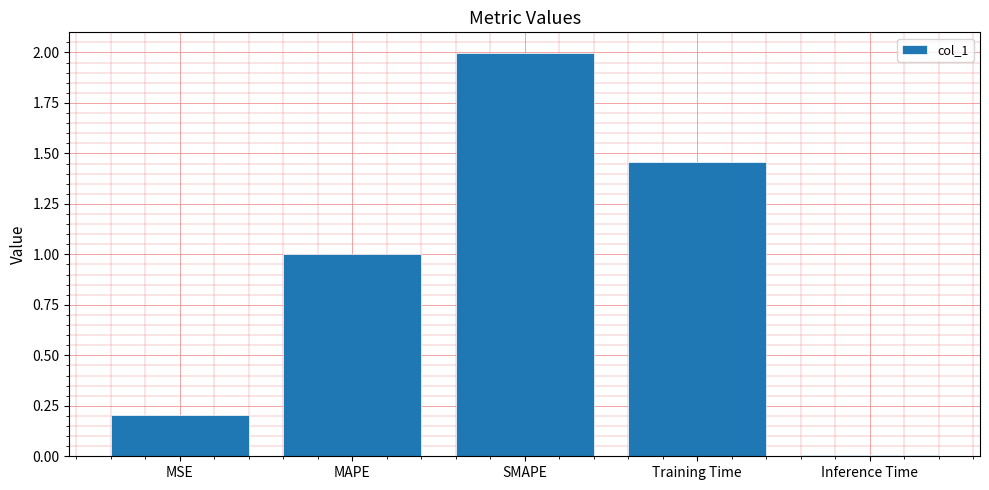

Is it true that the value at Training Time is 2.1?

False